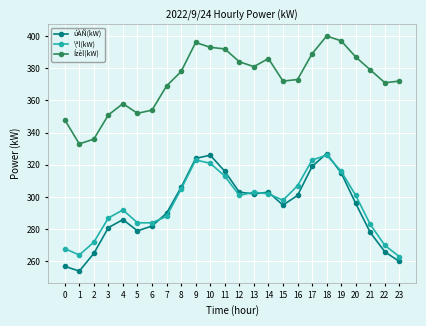

True or false: Ízèl(kW) and \ªl(kW) intersect in this chart.

False